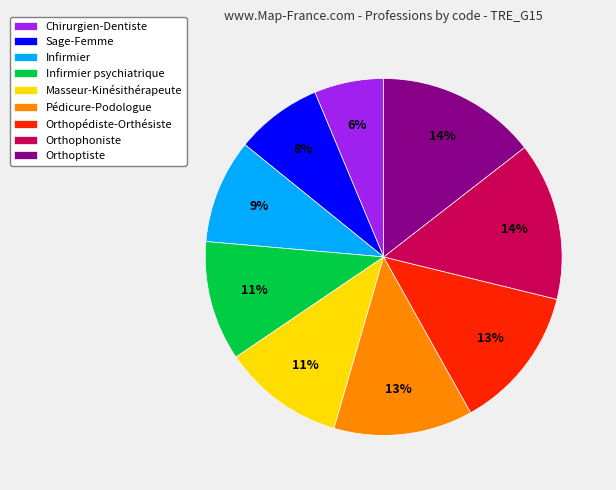

Do Masseur-Kinésithérapeute and Infirmier psychiatrique together represent more than half of the pie?

No